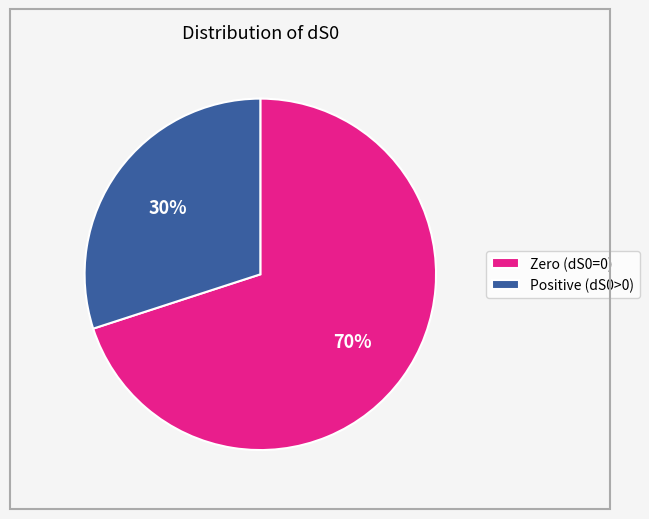

Count the number of slices in the pie.

2